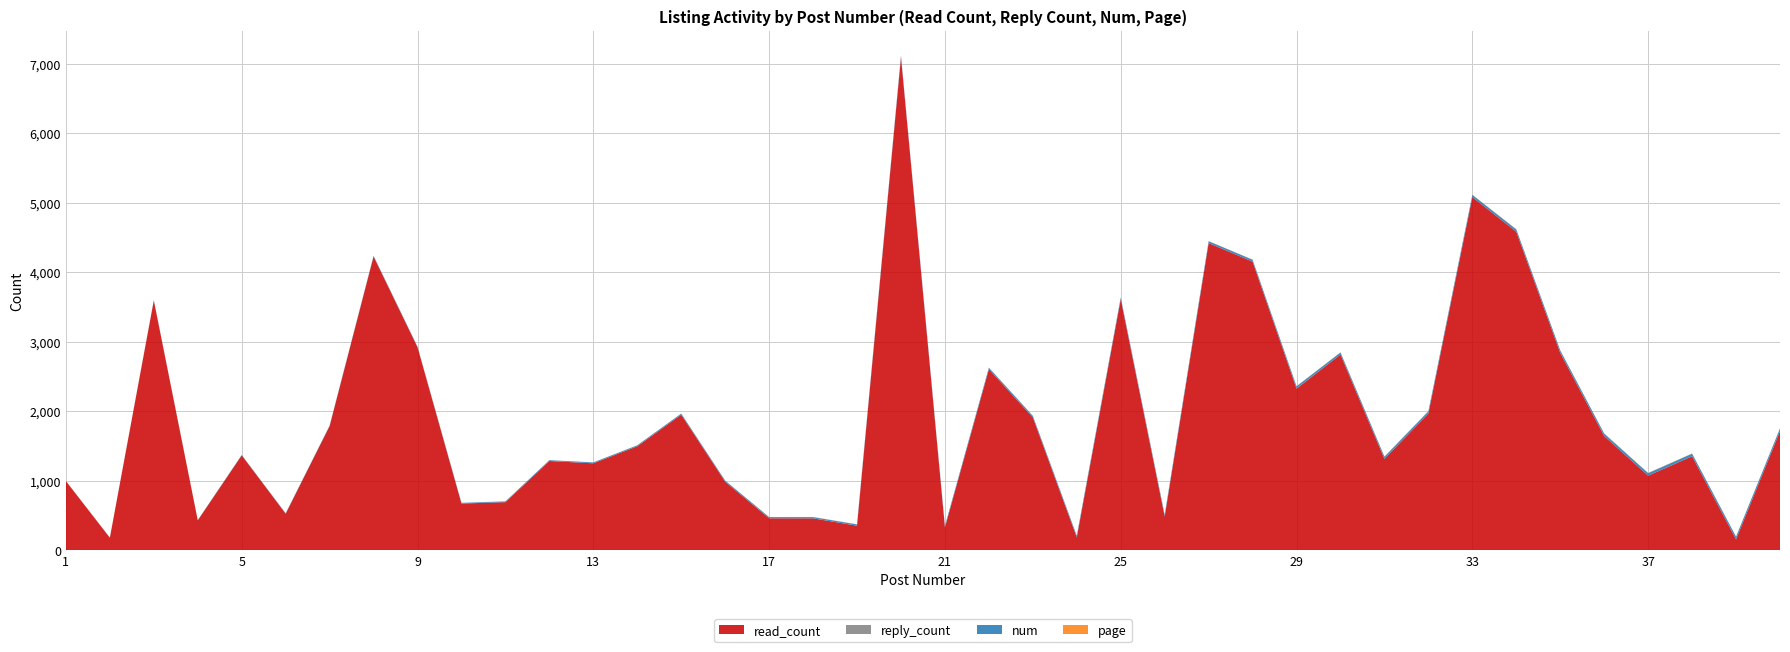

Reading left to right, list all the values displayed in this chart.

read_count: 1=997	2=182	3=3596	4=432	5=1368	6=528	7=1789	8=4229	9=2923	10=674	11=694	12=1286	13=1253	14=1498	15=1953	16=988	17=462	18=461	19=355	20=7097	21=331	22=2607	23=1913	24=187	25=3615	26=486	27=4422	28=4155	29=2328	30=2818	31=1316	32=1970	33=5083	34=4585	35=2841	36=1645	37=1075	38=1354	39=158	40=1715
reply_count: 1=0	2=0	3=2	4=0	5=0	6=0	7=0	8=2	9=0	10=0	11=0	12=0	13=0	14=0	15=0	16=0	17=0	18=0	19=0	20=3	21=0	22=0	23=0	24=0	25=0	26=0	27=0	28=0	29=4	30=0	31=1	32=0	33=0	34=0	35=1	36=0	37=0	38=0	39=0	40=0
num: 1=1	2=2	3=3	4=4	5=5	6=6	7=7	8=8	9=9	10=10	11=11	12=12	13=13	14=14	15=15	16=16	17=17	18=18	19=19	20=20	21=21	22=22	23=23	24=24	25=25	26=26	27=27	28=28	29=29	30=30	31=31	32=32	33=33	34=34	35=35	36=36	37=37	38=38	39=39	40=40
page: 1=1	2=1	3=1	4=1	5=1	6=1	7=1	8=1	9=1	10=1	11=1	12=1	13=1	14=1	15=2	16=2	17=2	18=2	19=2	20=2	21=2	22=2	23=2	24=2	25=2	26=2	27=2	28=2	29=2	30=3	31=3	32=3	33=3	34=3	35=3	36=3	37=3	38=3	39=3	40=3